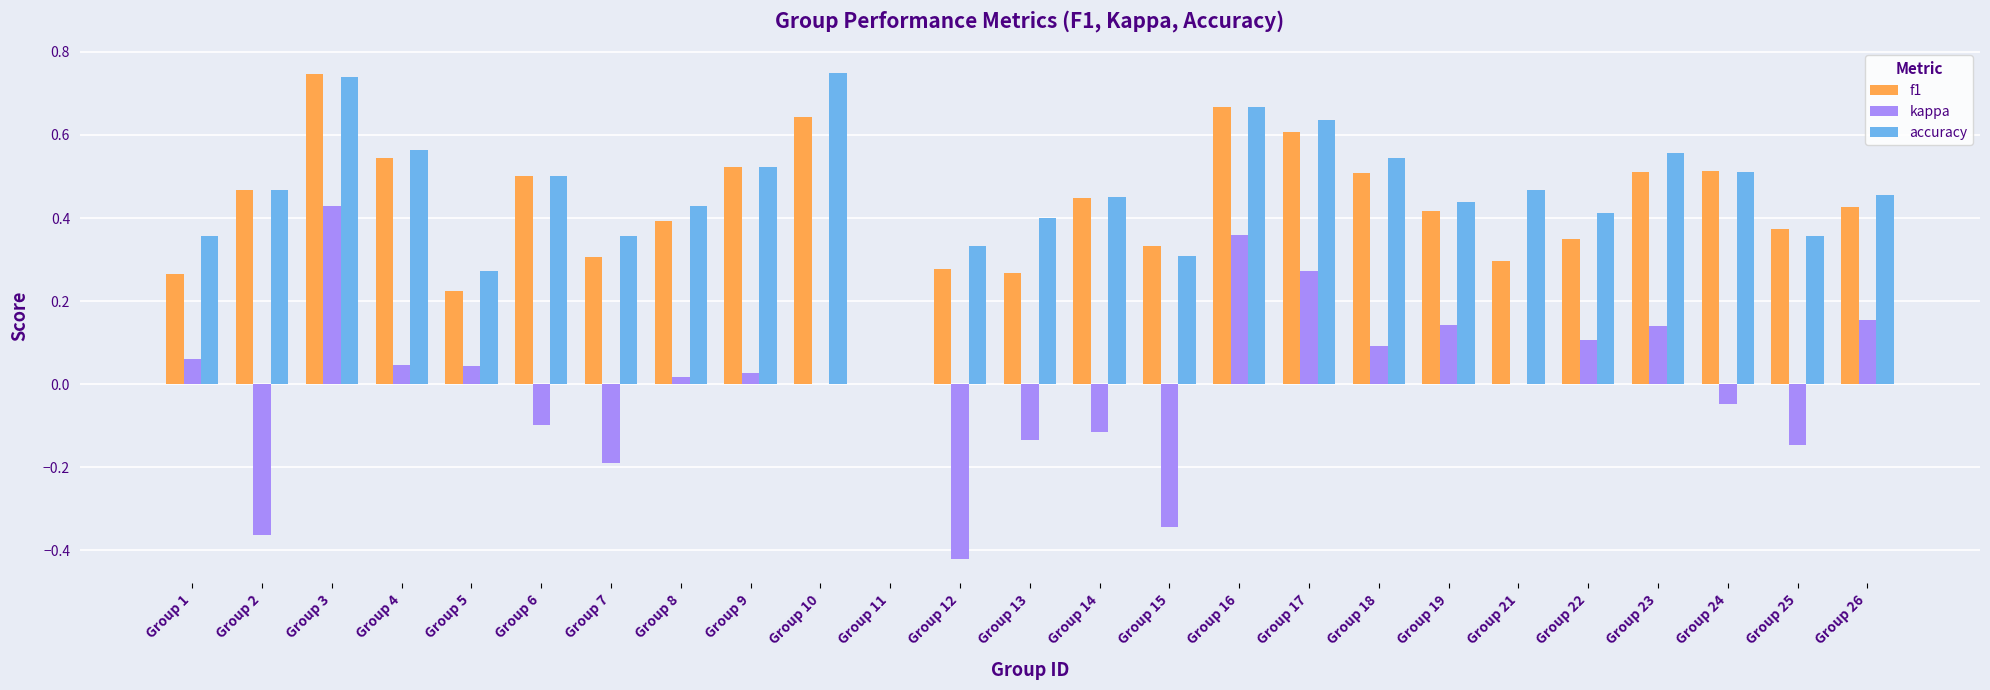

What is the sum of the accuracy values at Group 25 and Group 18?

0.9